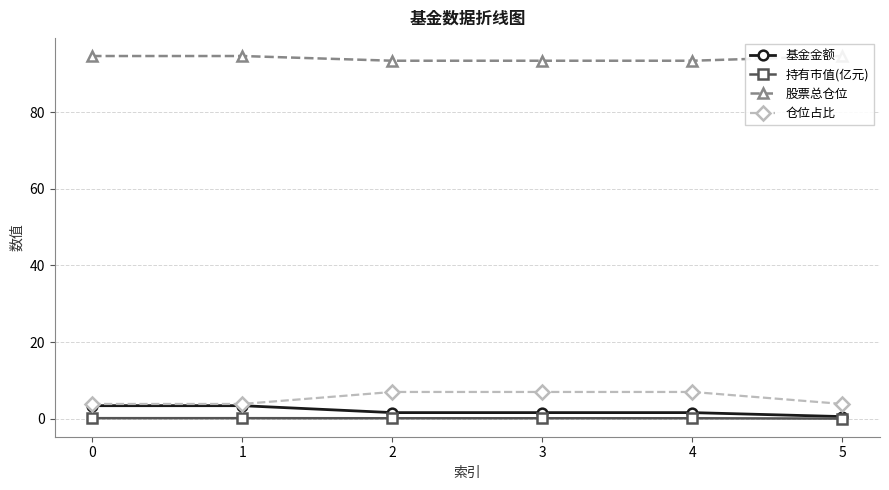

Reading left to right, transcribe all the data shown in this chart.

基金金额: 3.4	3.4	1.6	1.6	1.6	0.5
持有市值(亿元): 0.1	0.1	0.1	0.1	0.1	0.0
股票总仓位: 94.6	94.6	93.4	93.4	93.4	94.6
仓位占比: 3.8	3.8	7.0	7.0	7.0	3.8